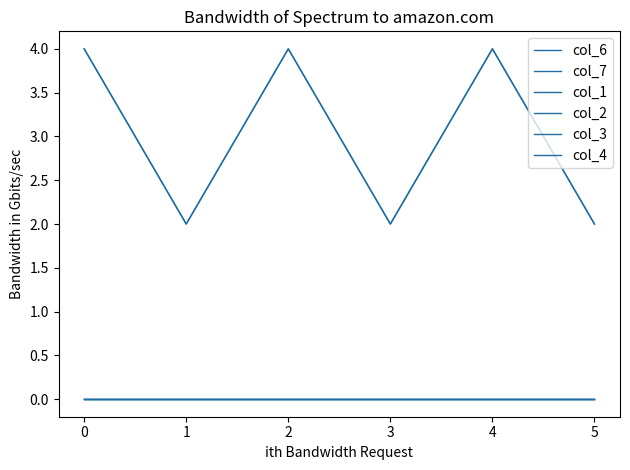

Between 5 and 4, which is larger?

4